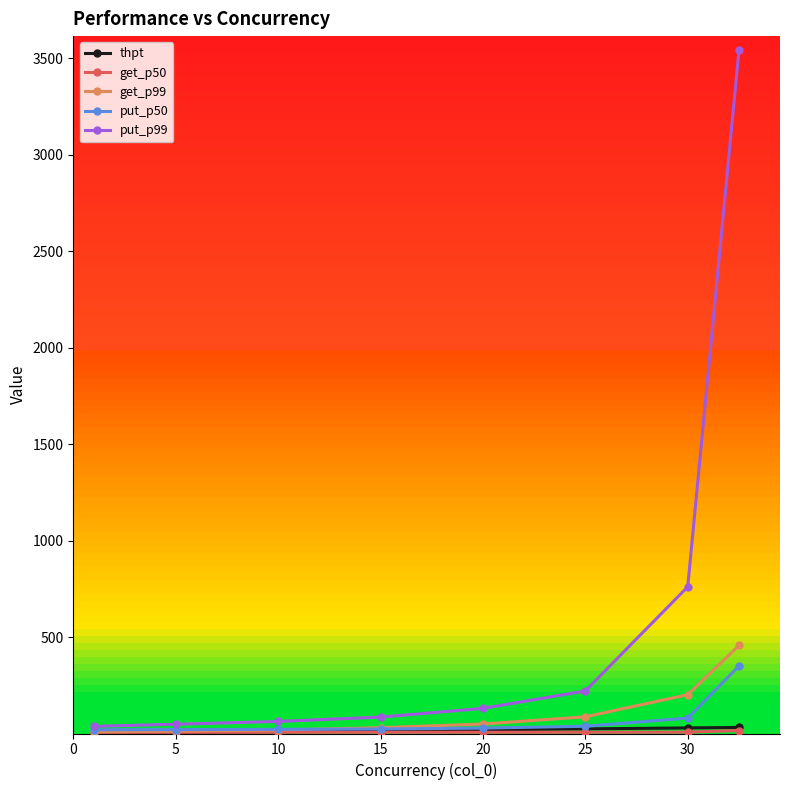

What is the value of the get_p99 point at the 8th from the left?

457.5